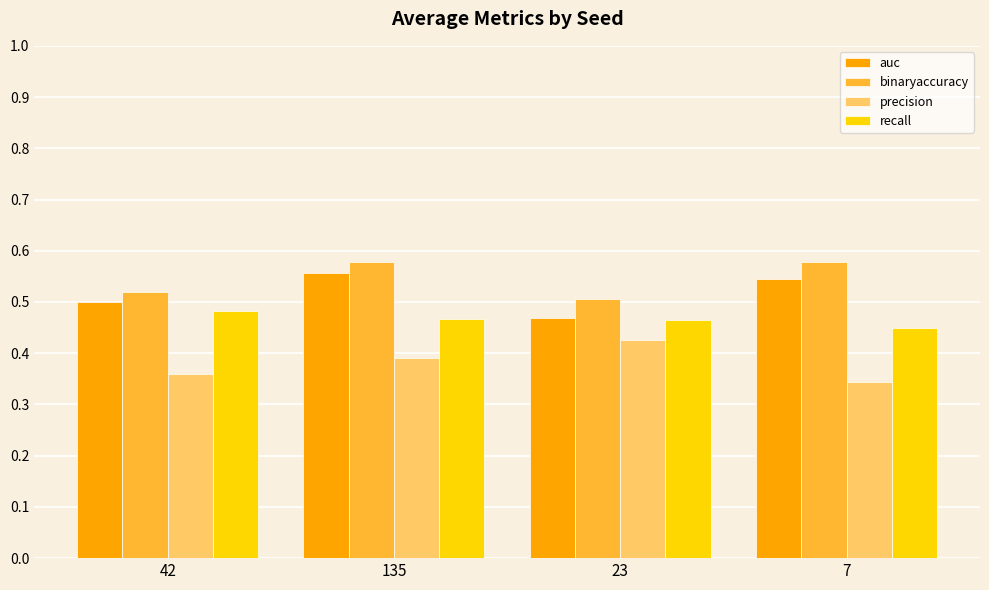

Rank the series by their average value, from highest to lowest.

binaryaccuracy, auc, recall, precision